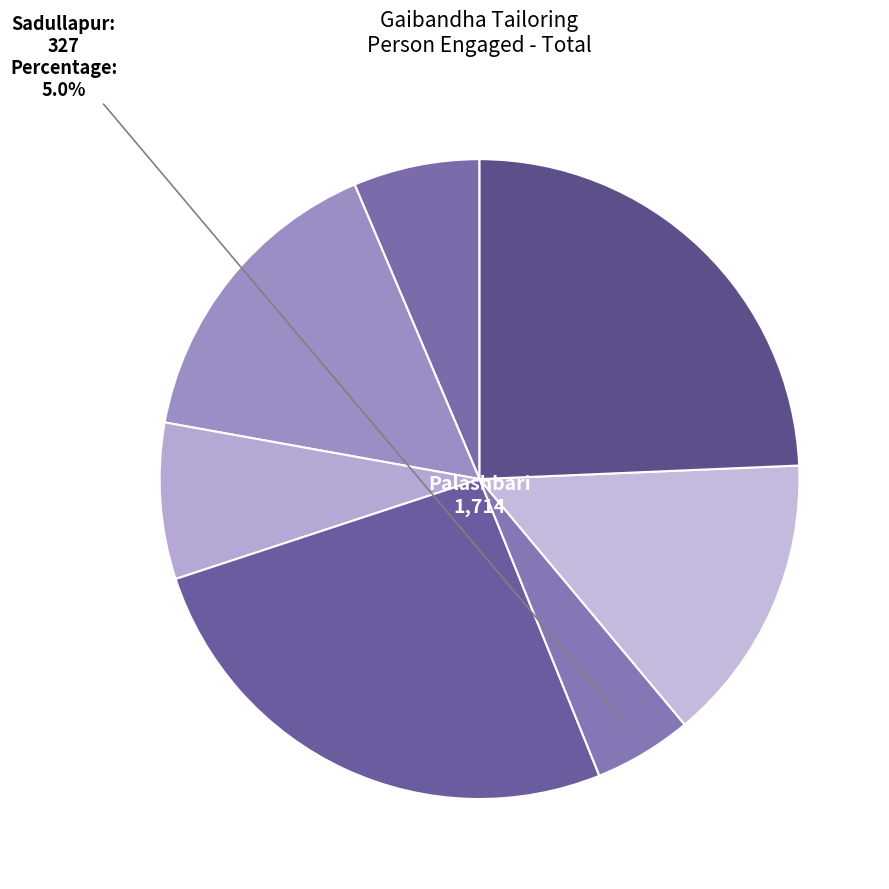

Count the number of slices in the pie.

7